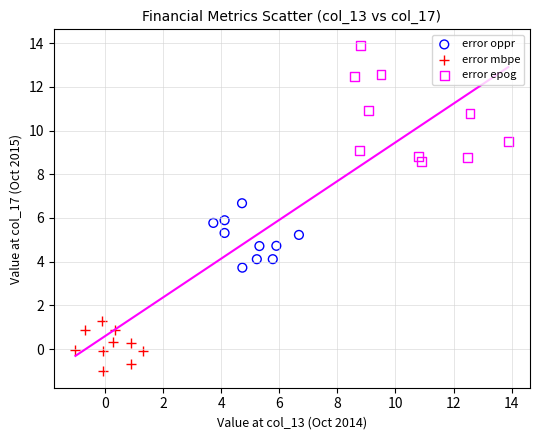

Which series has the largest Y range (max minus min)?

error epog